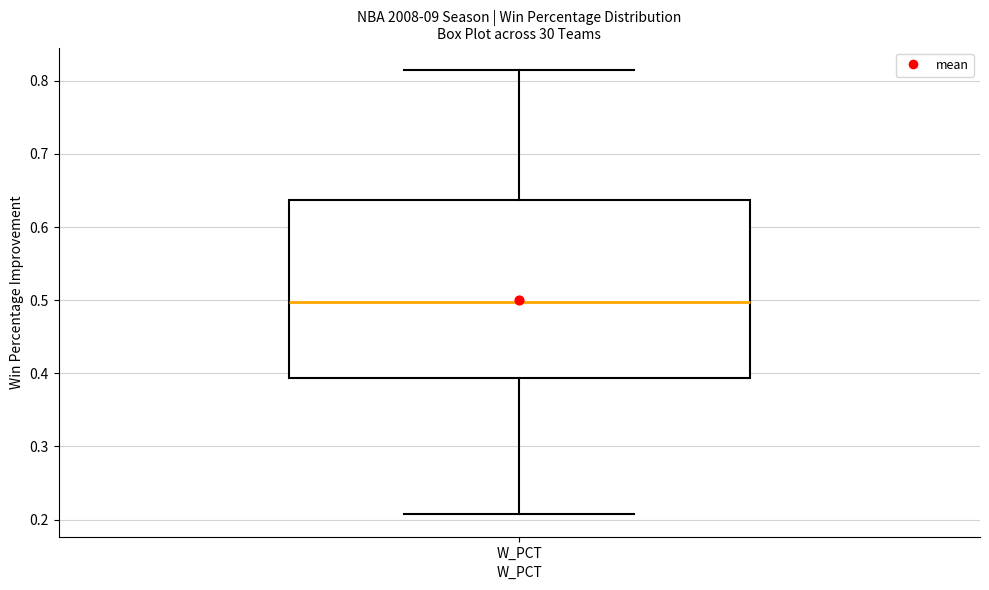

Read this box plot against the y-axis: the position of the median line, the range covered by the box, and the ends of both whiskers. The values are not printed on the chart, so give them approximately, as read against the axis.

median 0.50, box 0.39 to 0.64, whiskers 0.21 to 0.82